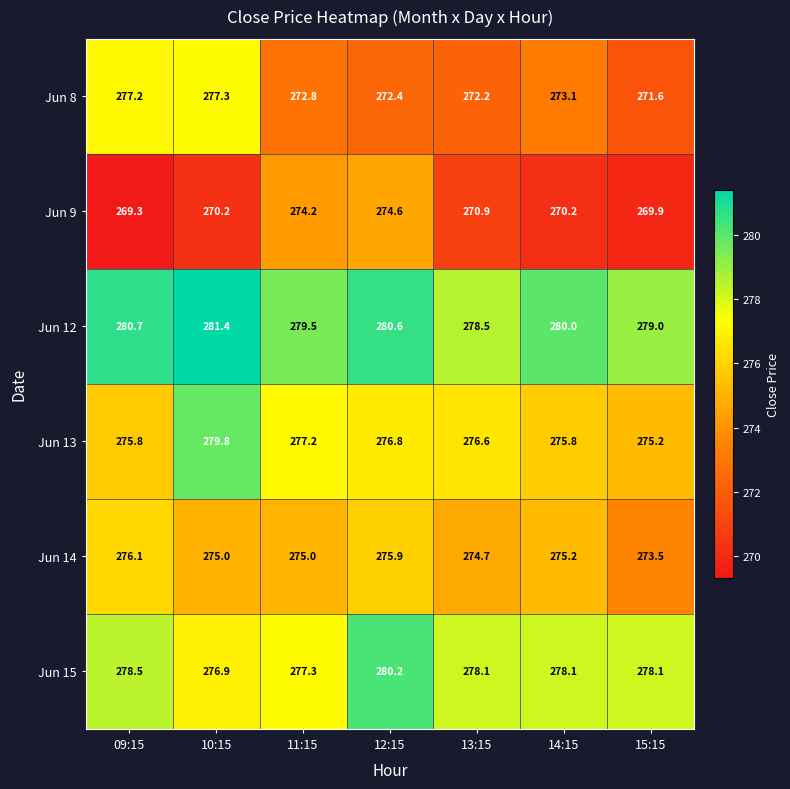

Between 10:15 and 14:15, which series saw the biggest shift?

Jun 8